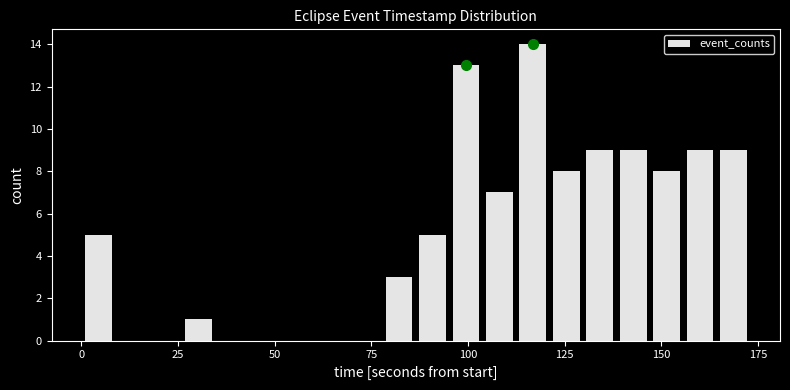

Around what value on the x-axis is the tallest bar? Give the approximate position of its centre, as read against the axis.

115